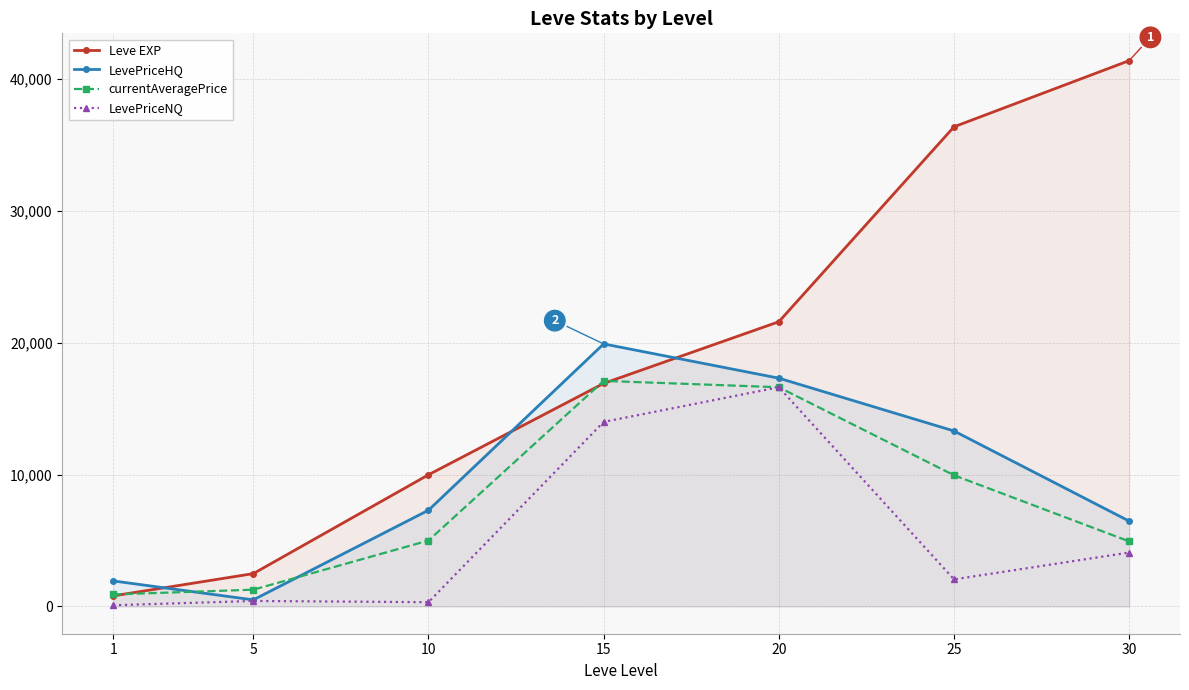

How many interior local peaks does the LevePriceNQ series have?

2